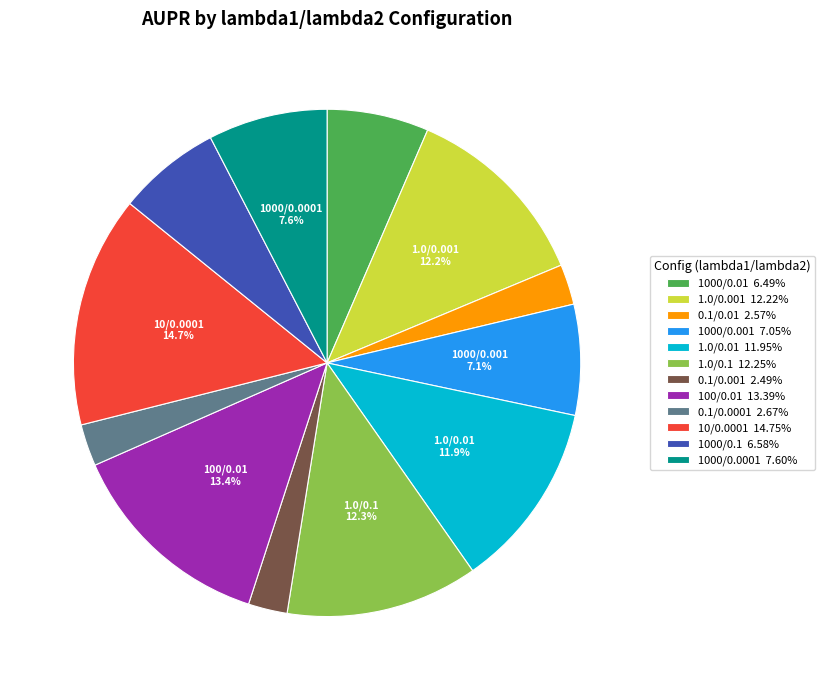

Is there any slice that represents more than half of the pie?

No